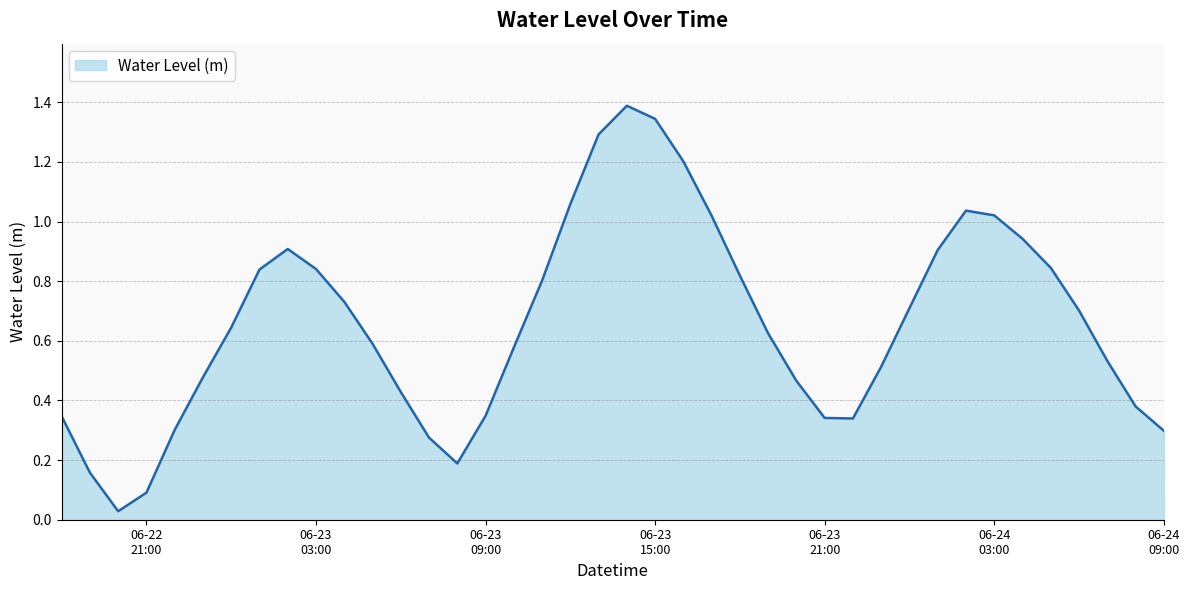

What is the maximum value shown in the chart?

1.4